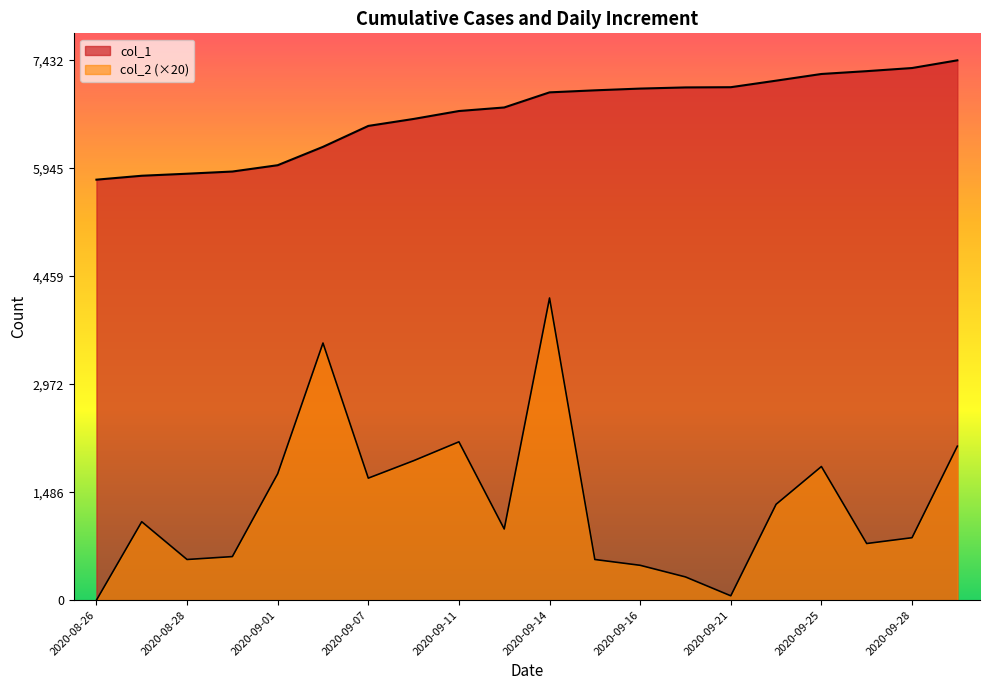

True or false: col_2 and col_1 intersect in this chart.

False